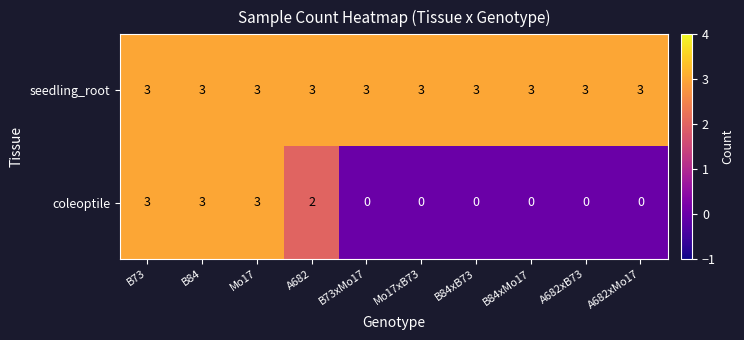

Reading left to right, list all the values displayed in this chart.

seedling_root: 3	3	3	3	3	3	3	3	3	3
coleoptile: 3	3	3	2	0	0	0	0	0	0